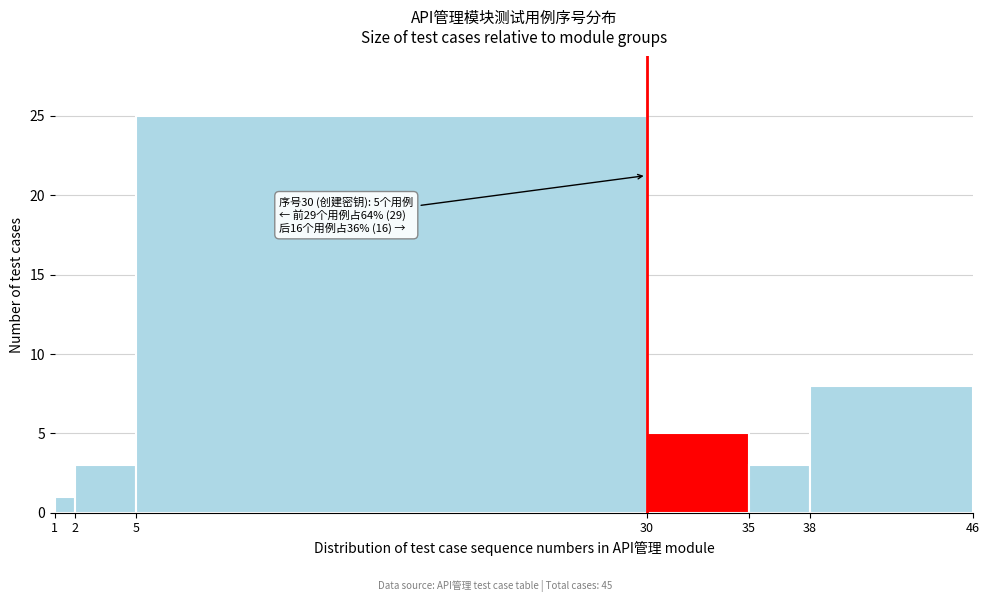

Over which range of the x-axis is the bar tallest?

5 to 30